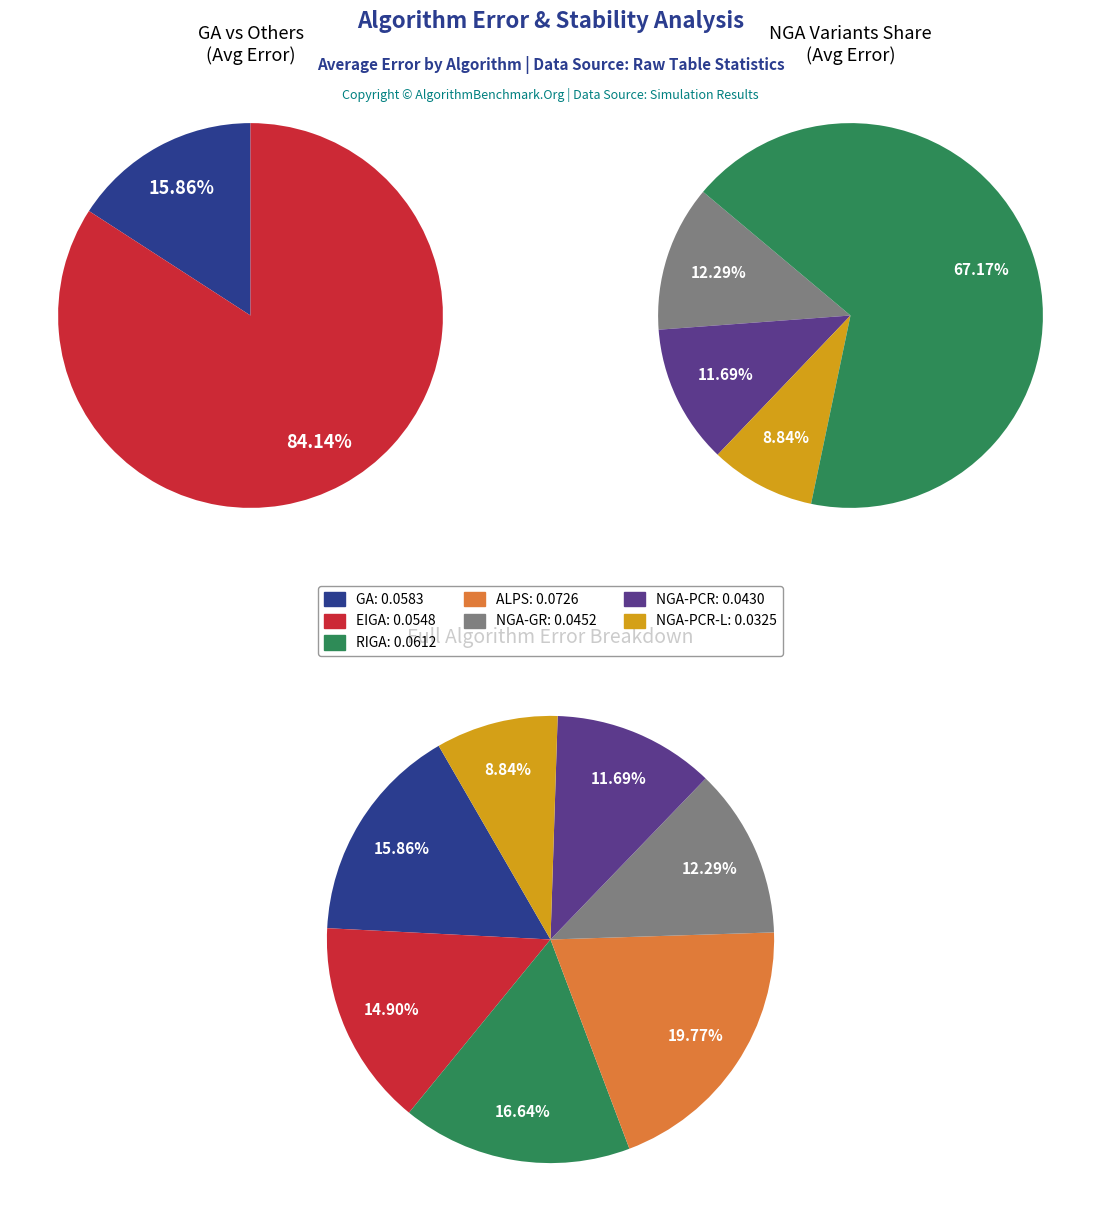

To the nearest percent, what is the difference between the GA and NGA-PCR slice percentages?

4%